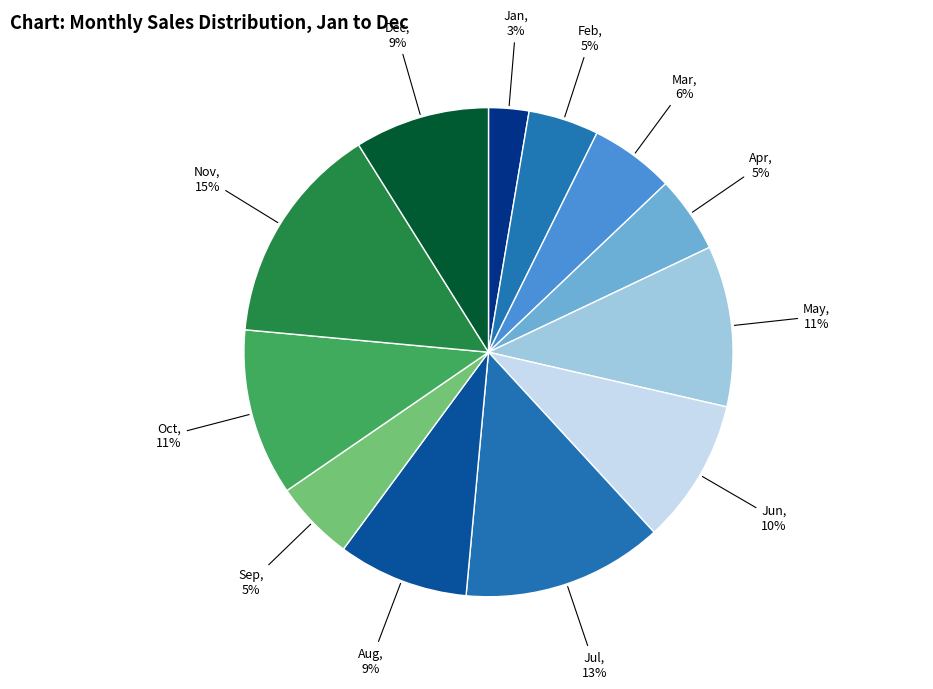

To the nearest percent, what is the difference between the largest and smallest slice percentages?

12%